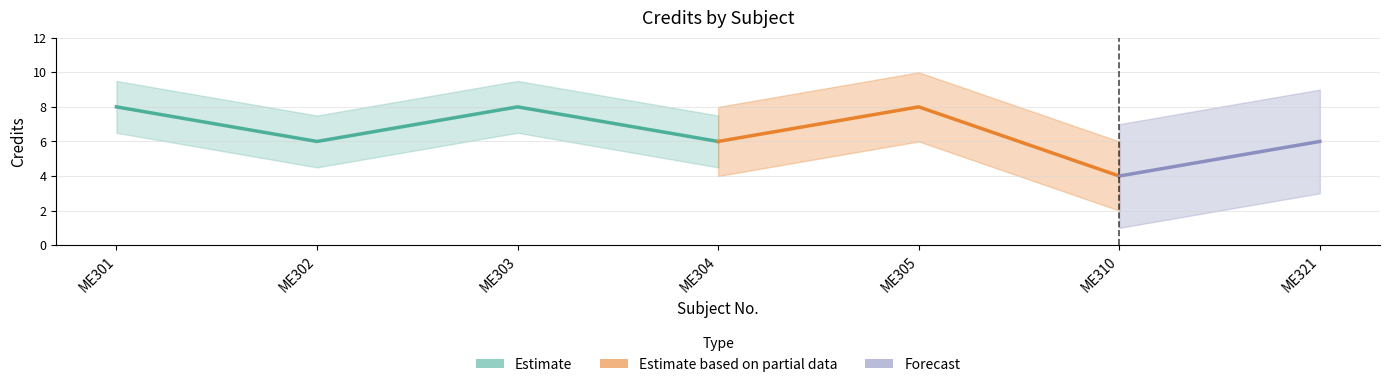

Between ME321 and ME310, which is larger?

ME321